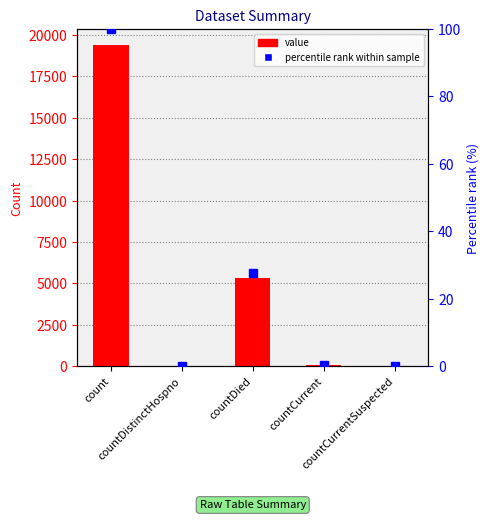

Between countCurrentSuspected and countCurrent, which is larger?

countCurrent